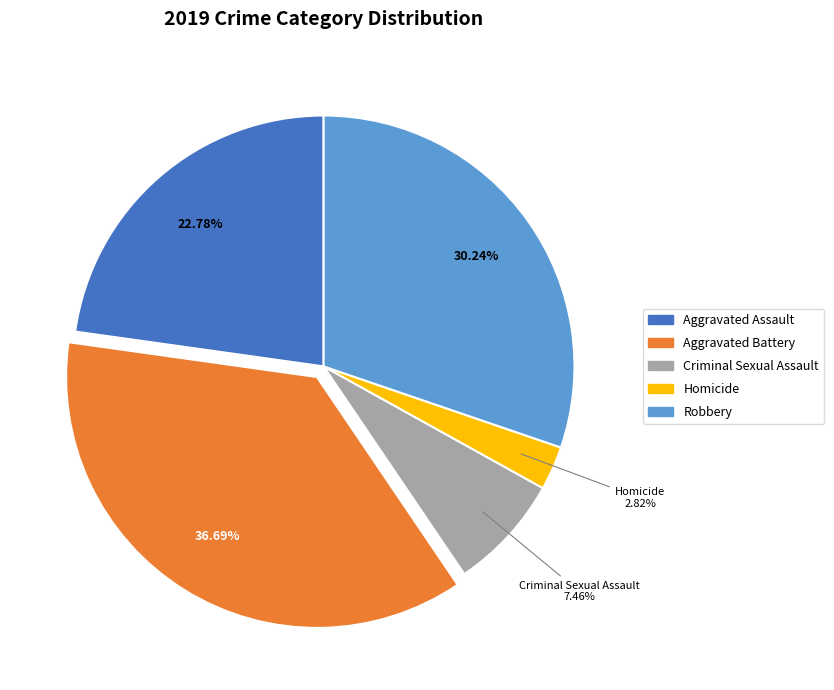

Count the number of slices in the pie.

5